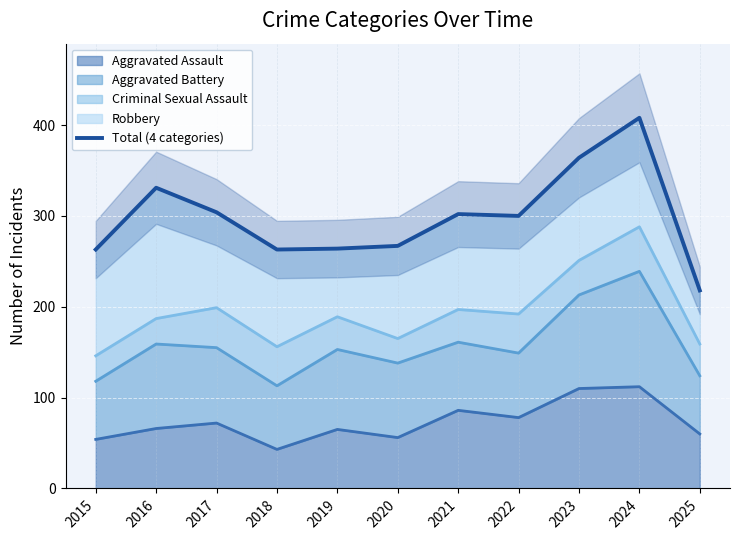

List the labels in order of value, largest first.

2024, 2023, 2016, 2017, 2021, 2022, 2020, 2019, 2015, 2018, 2025